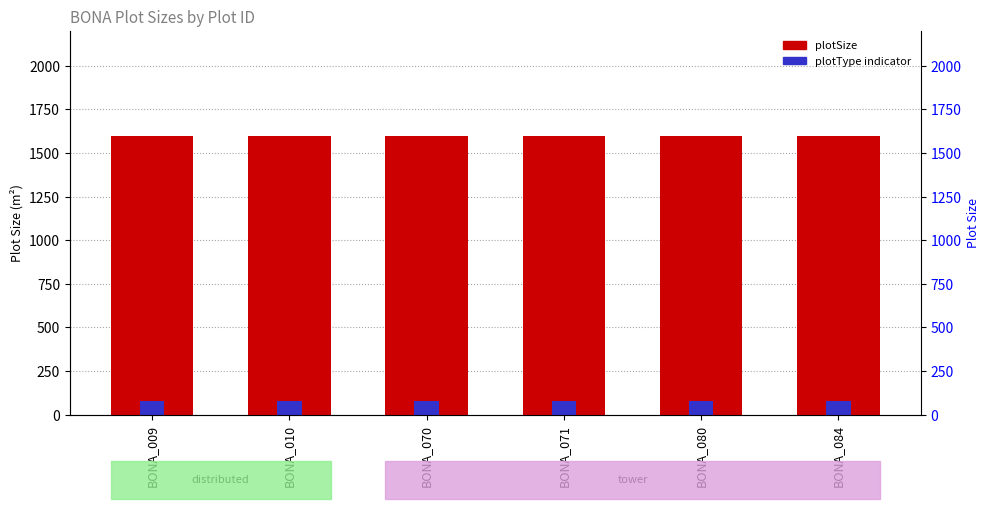

What is the value of the plotSize bar at the 5th from the left?

1600